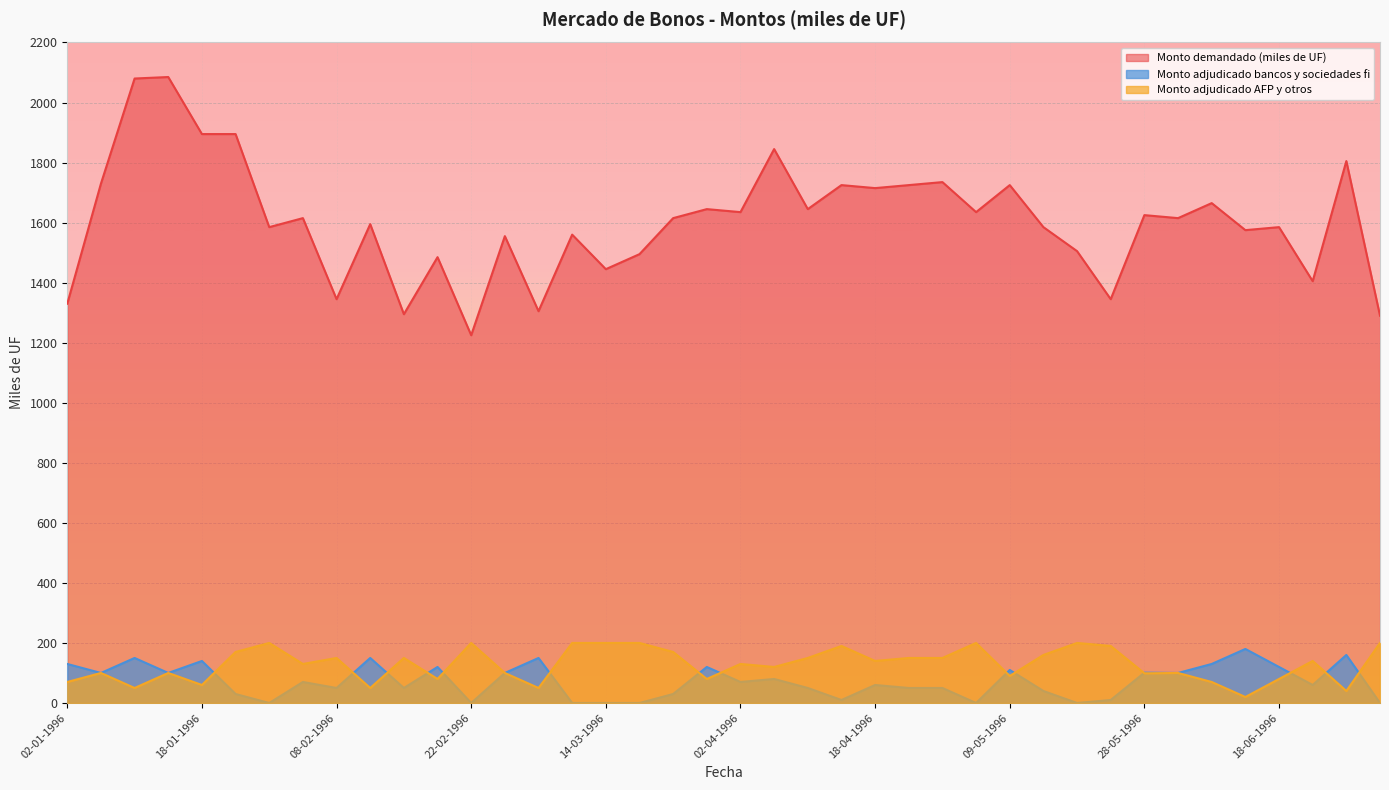

True or false: Monto adjudicado bancos y sociedades fi and Monto demandado (miles de UF) cross at least once.

False